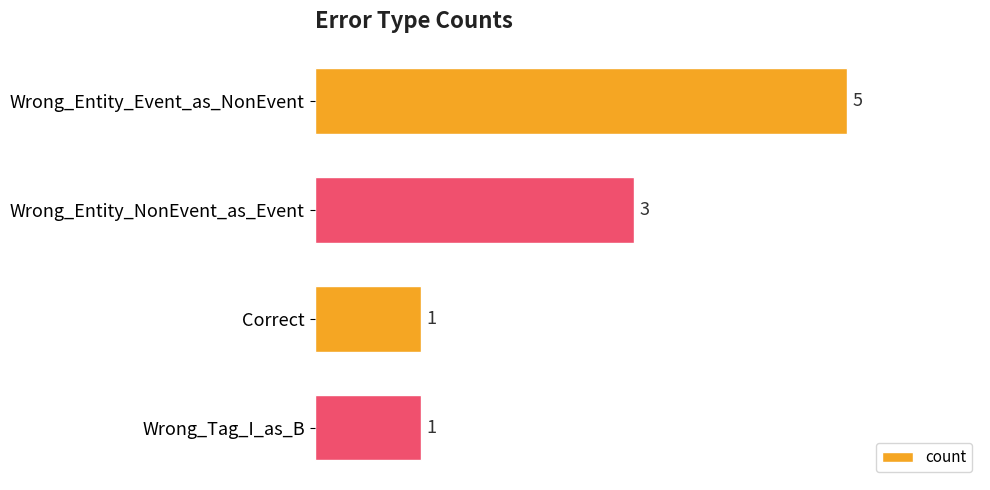

Are the bars horizontal?

Yes